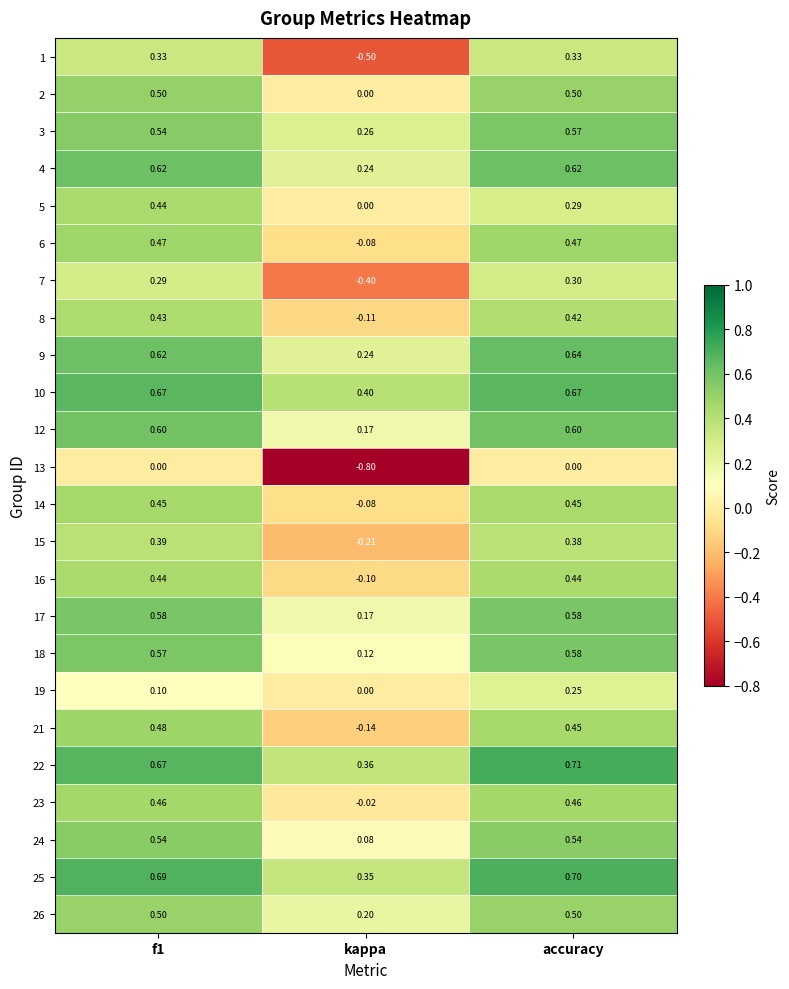

Is the value of 13 at f1 greater than the value of 16 at f1?

No